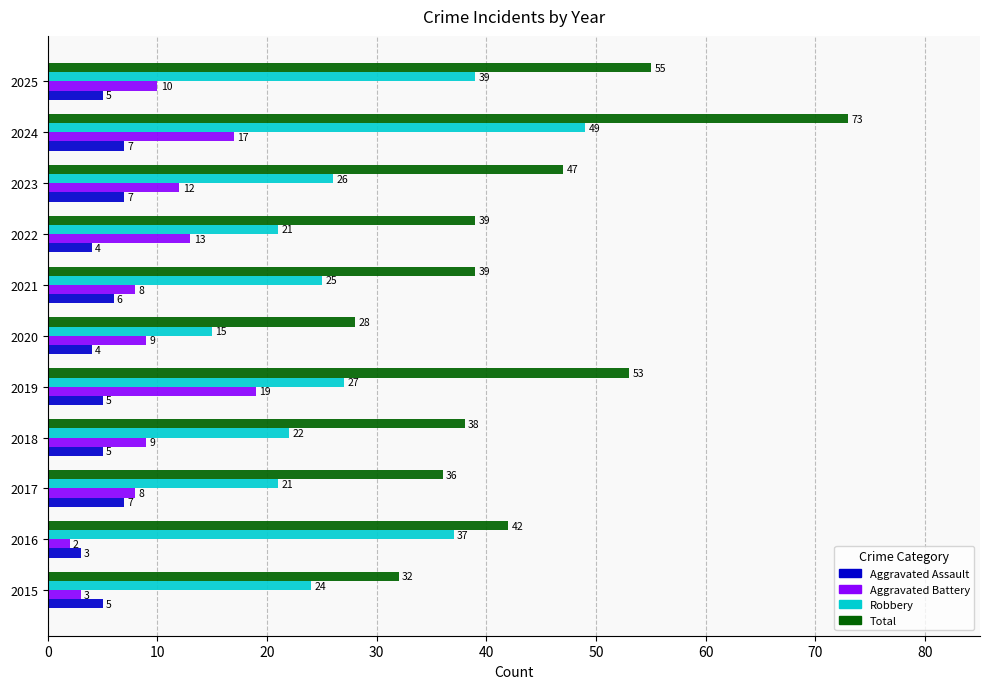

What is the difference between the maximum and minimum values in the Aggravated Assault series?

4